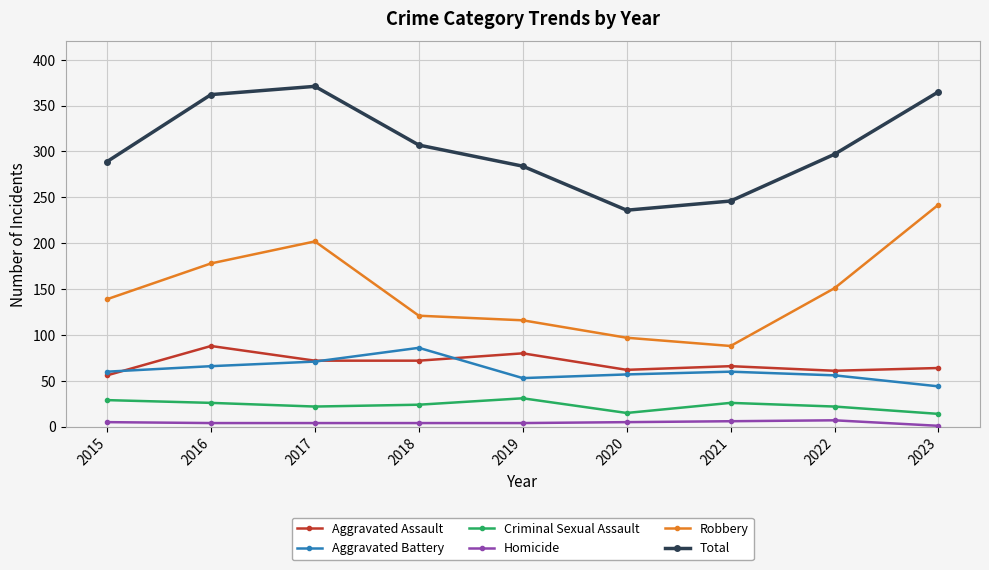

What is the smallest value displayed?

1